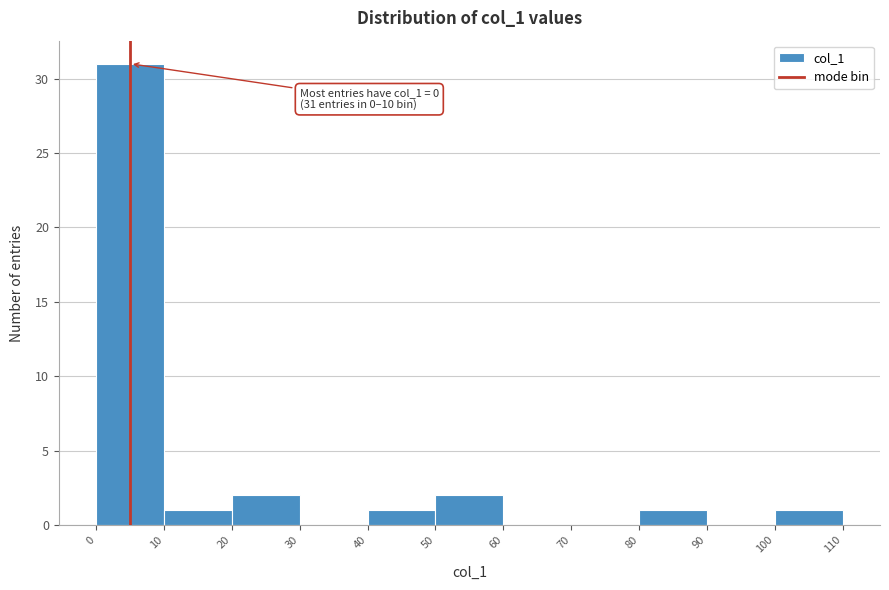

Over which range of the x-axis is the bar tallest?

0 to 10